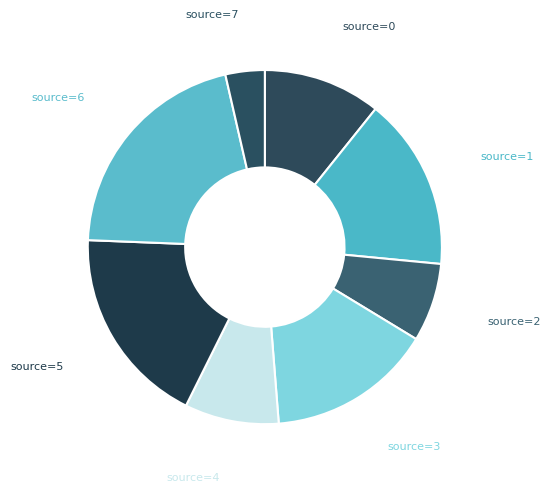

What is the ratio of the value at source=0 to the value at source=5?

0.6